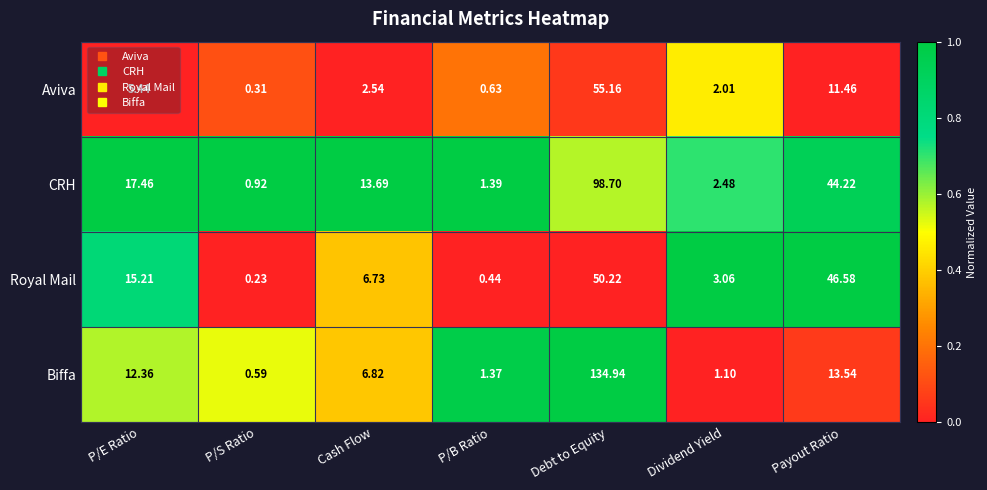

Rank the series by their maximum value, from lowest to highest.

Royal Mail, Aviva, CRH, Biffa